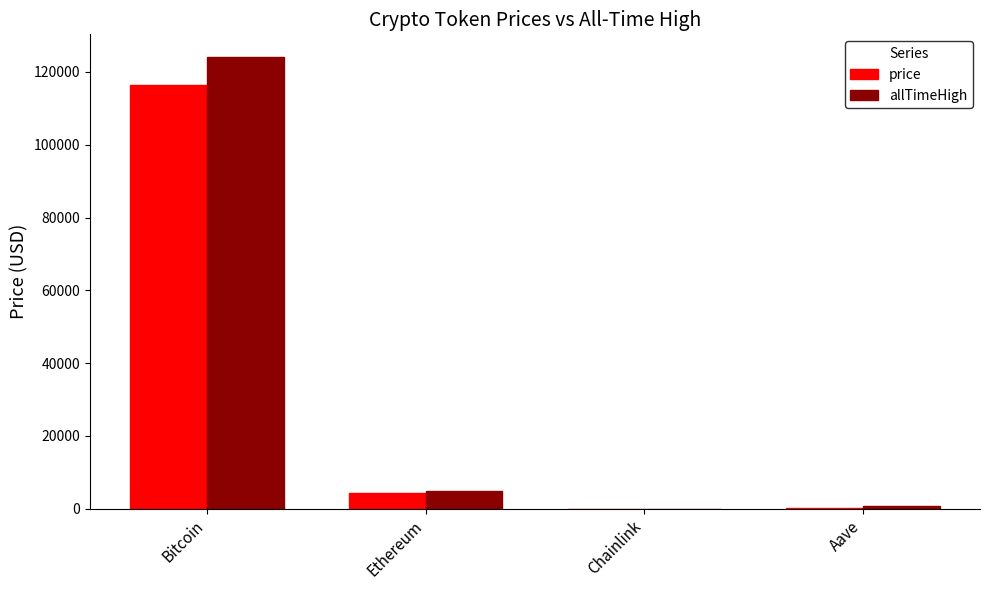

What are all the series names shown in the legend?

price, allTimeHigh